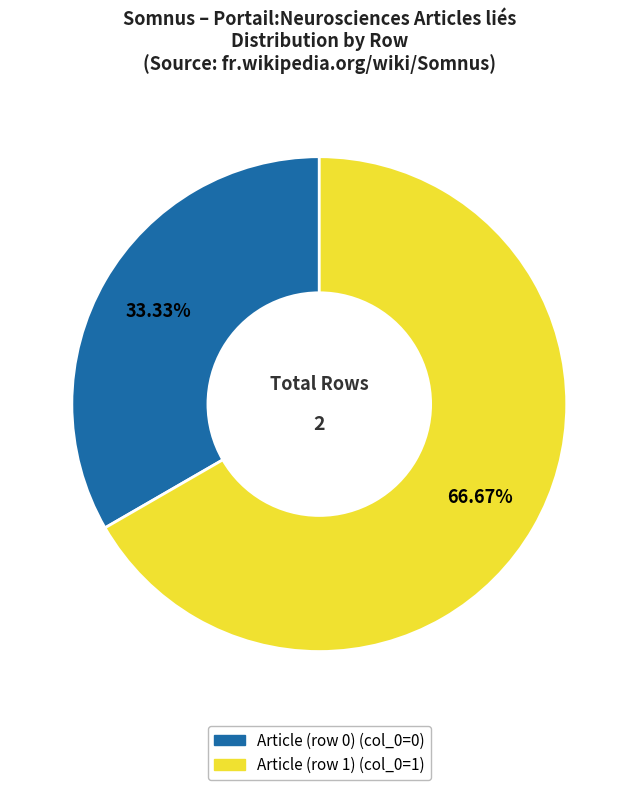

What is the majority slice?

Article (row 1)